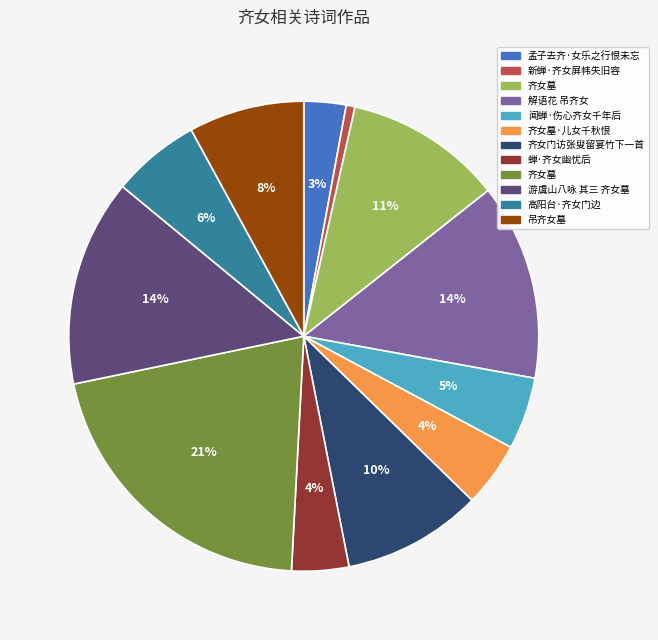

Does any single category account for the majority?

No